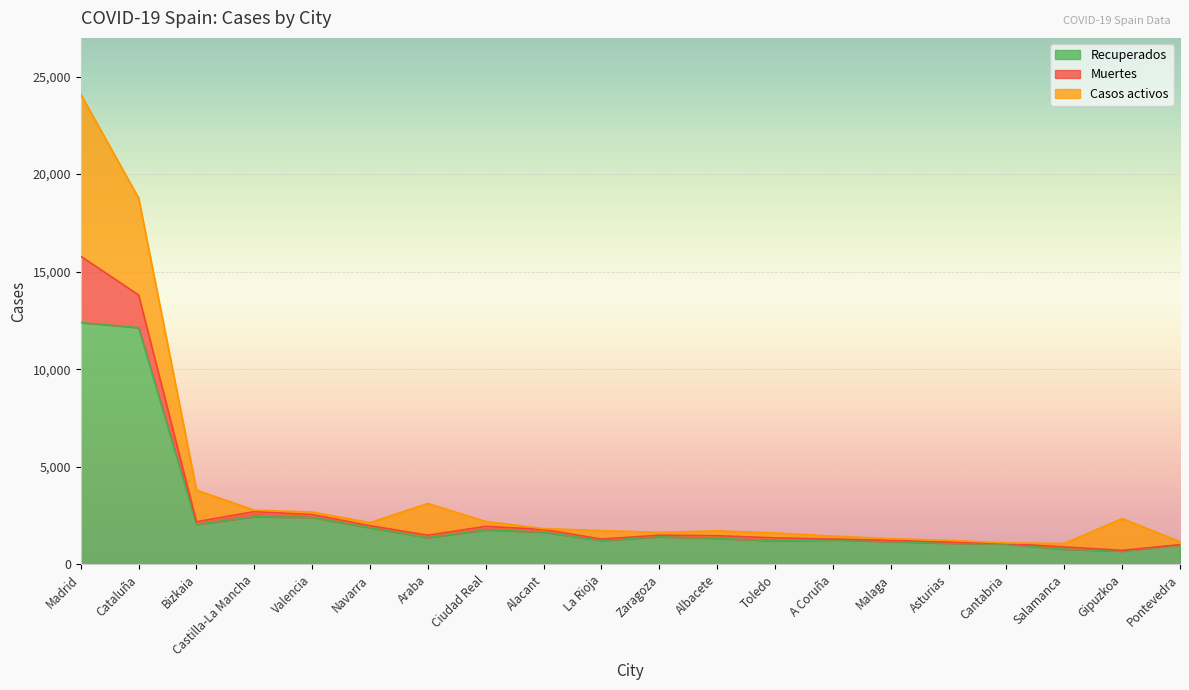

Reading right to left, transcribe all the data shown in this chart.

Recuperados: 1005	684	787	1049	1091	1169	1261	1207	1339	1419	1231	1658	1772	1376	1883	2412	2446	2054	12135	12397
Muertes: 9	41	110	27	55	69	40	155	133	81	71	135	179	123	102	143	263	133	1672	3392
Casos activos: 153	1626	181	24	90	83	153	252	252	141	431	46	252	1626	161	130	71	1626	4966	8301